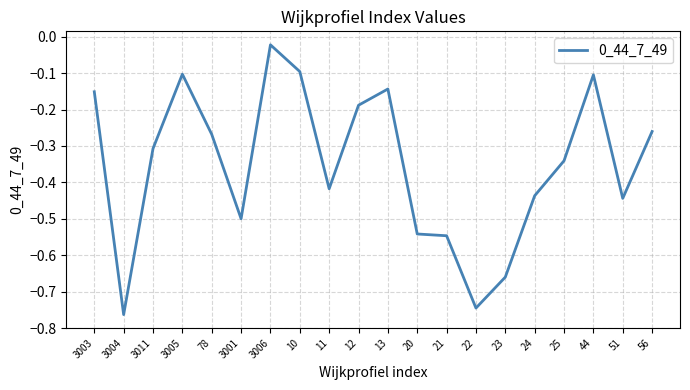

Where is the first local minimum?

3004